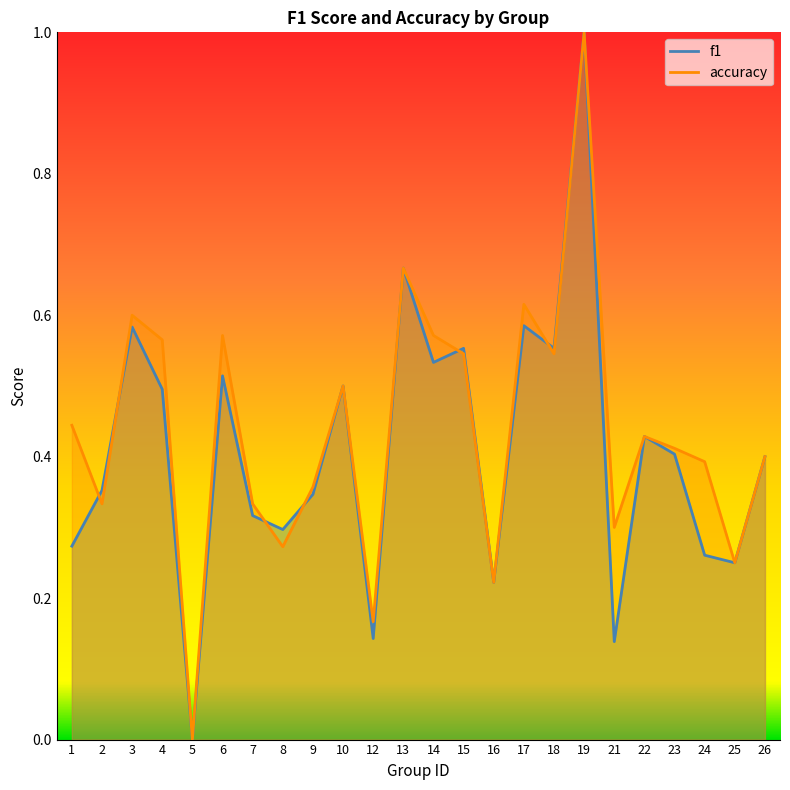

Reading left to right, extract all data points from this chart.

f1: 1=0.3	2=0.4	3=0.6	4=0.5	5=0.0	6=0.5	7=0.3	8=0.3	9=0.3	10=0.5	12=0.1	13=0.7	14=0.5	15=0.6	16=0.2	17=0.6	18=0.6	19=1.0	21=0.1	22=0.4	23=0.4	24=0.3	25=0.2	26=0.4
accuracy: 1=0.4	2=0.3	3=0.6	4=0.6	5=0.0	6=0.6	7=0.3	8=0.3	9=0.4	10=0.5	12=0.2	13=0.7	14=0.6	15=0.5	16=0.2	17=0.6	18=0.5	19=1.0	21=0.3	22=0.4	23=0.4	24=0.4	25=0.2	26=0.4